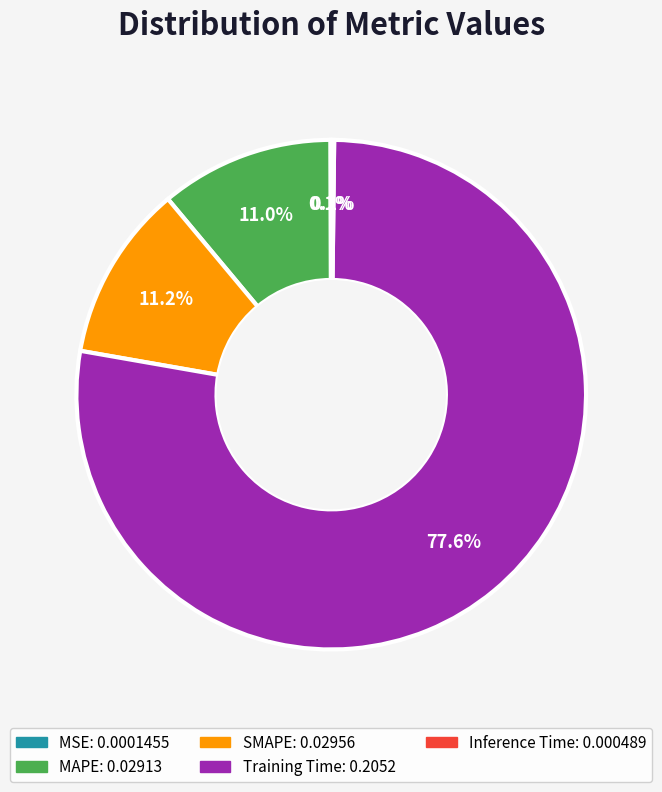

How much of the chart is everything except MAPE?

89.0%